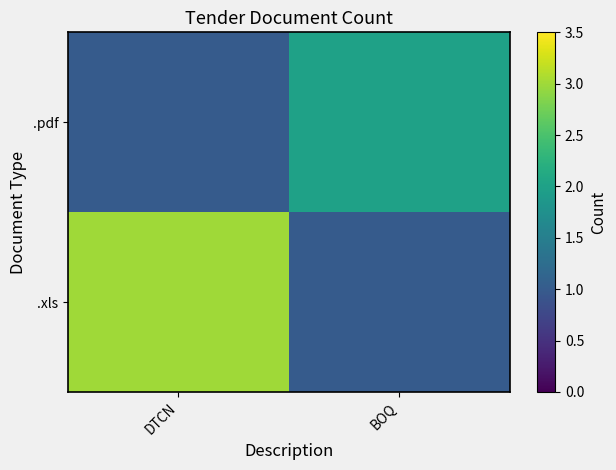

At which category is the sum across all series the highest?

DTCN